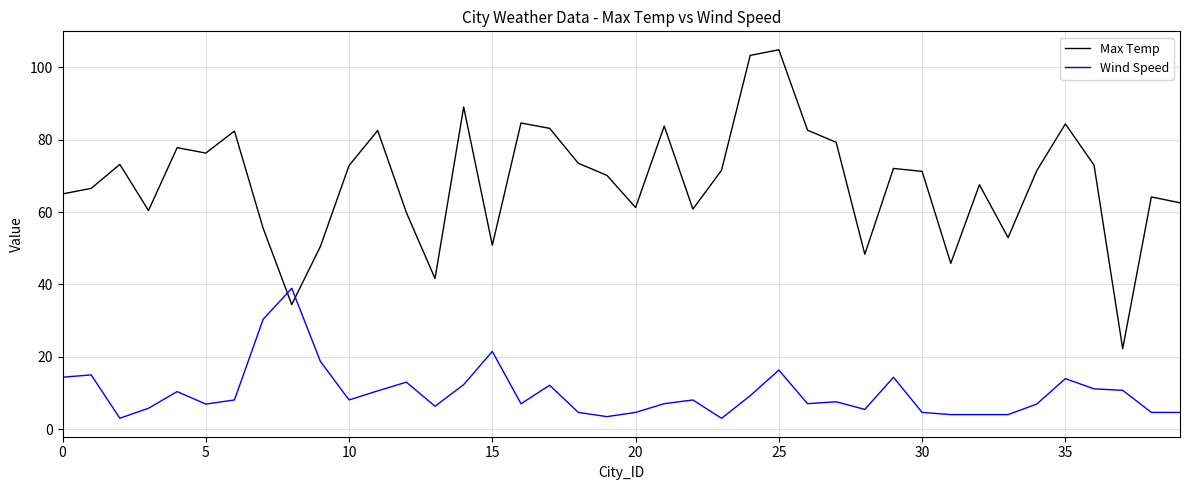

What is the difference between the second highest and minimum values in the Max Temp series?

81.1